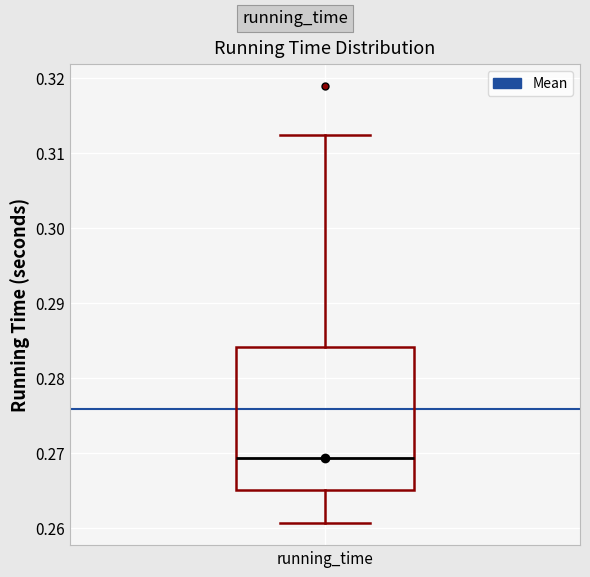

Read this box plot against the y-axis: the position of the median line, the range covered by the box, and the ends of both whiskers. The values are not printed on the chart, so give them approximately, as read against the axis.

median 0.269, box 0.265 to 0.284, whiskers 0.261 to 0.312